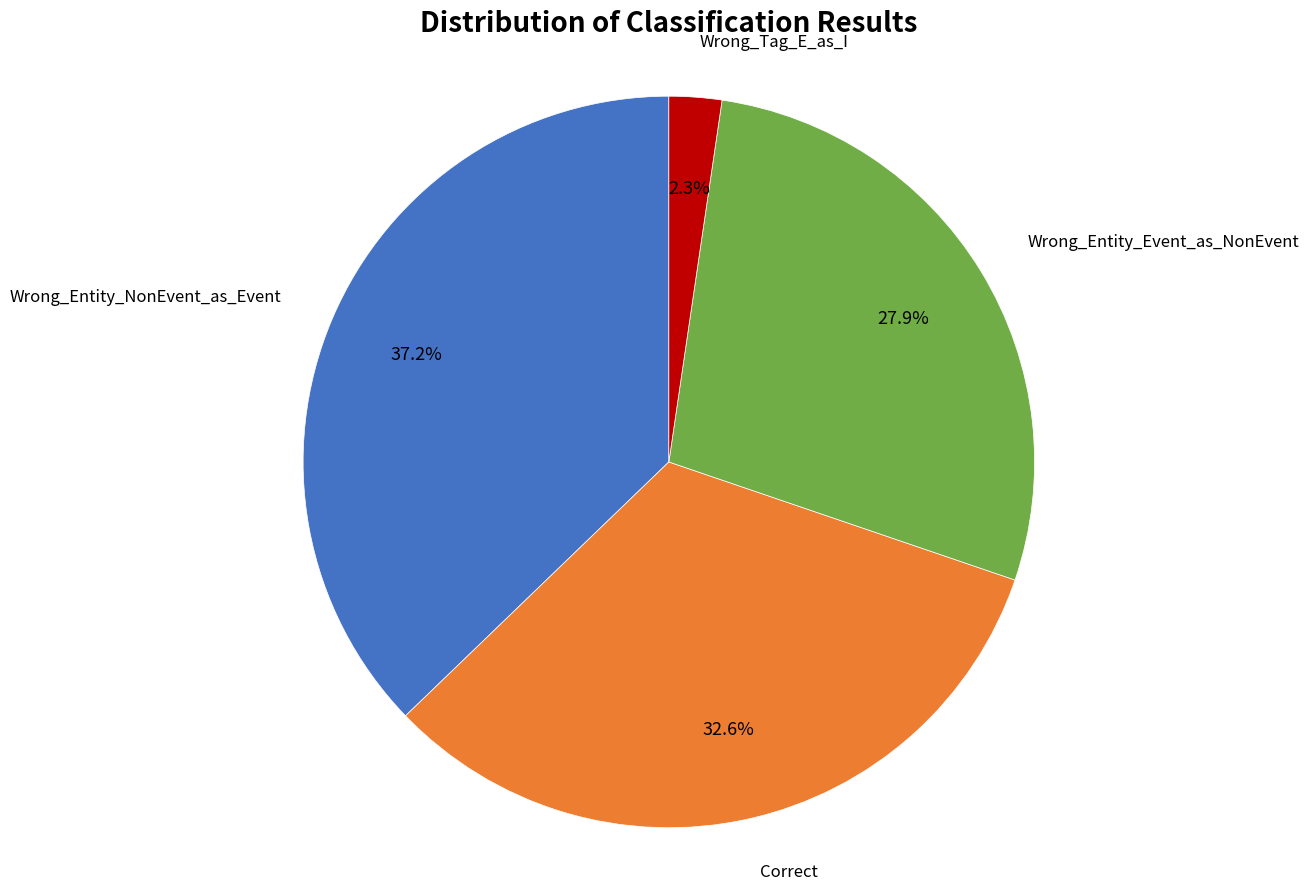

Is Wrong_Tag_E_as_I the majority of the pie?

No